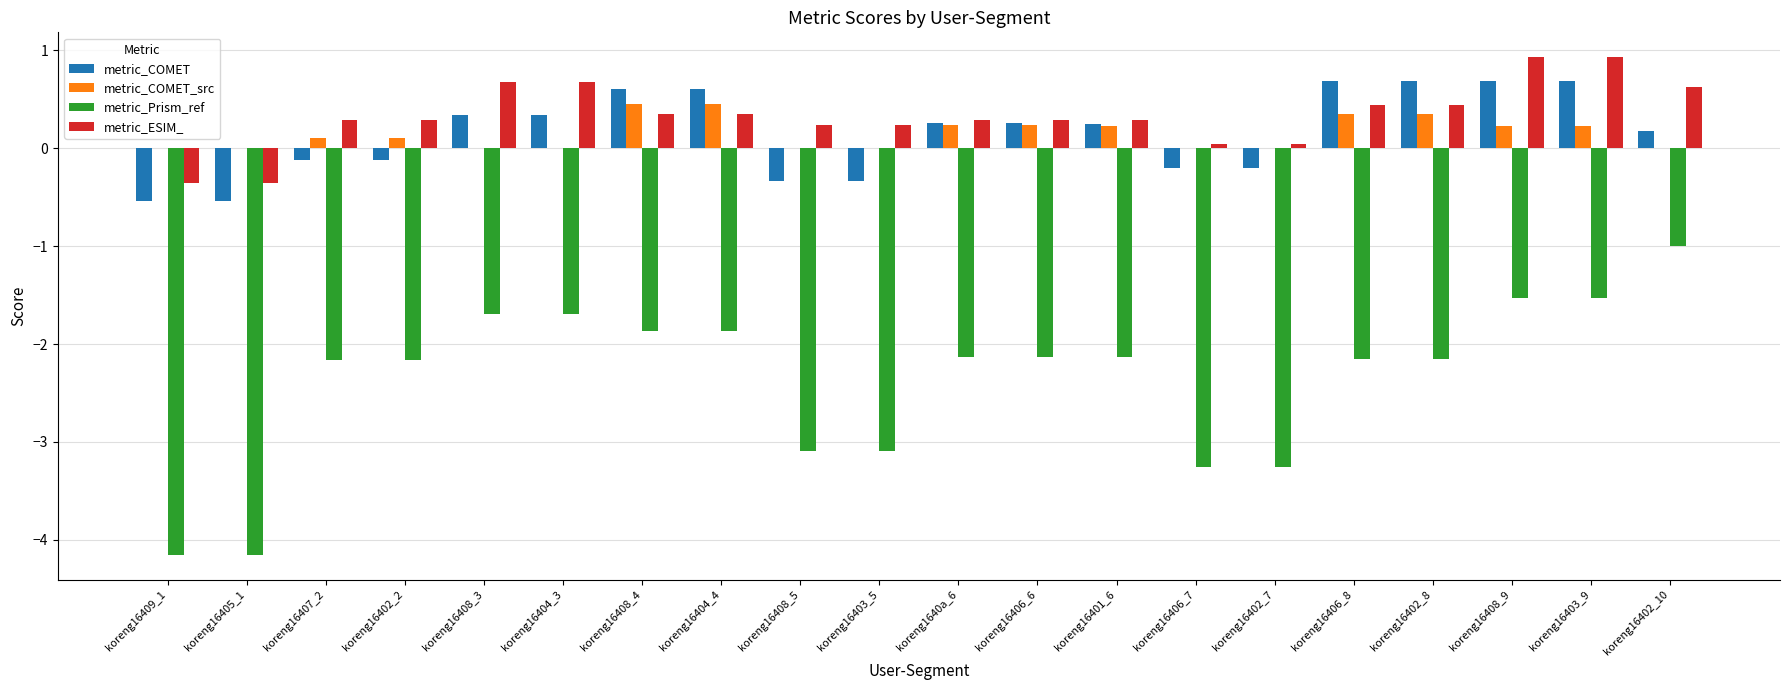

What is the sum of all metric_COMET values?

3.2